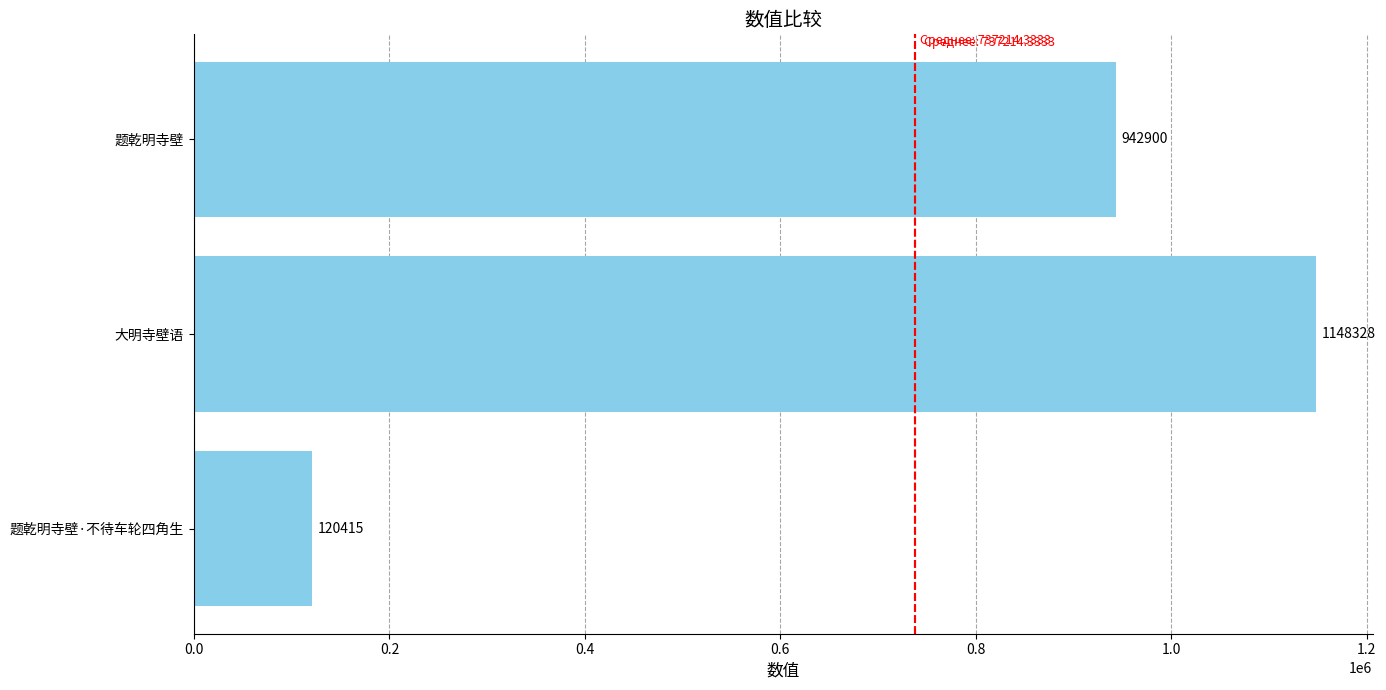

Count the values in the range 120415 to 1148328.

3